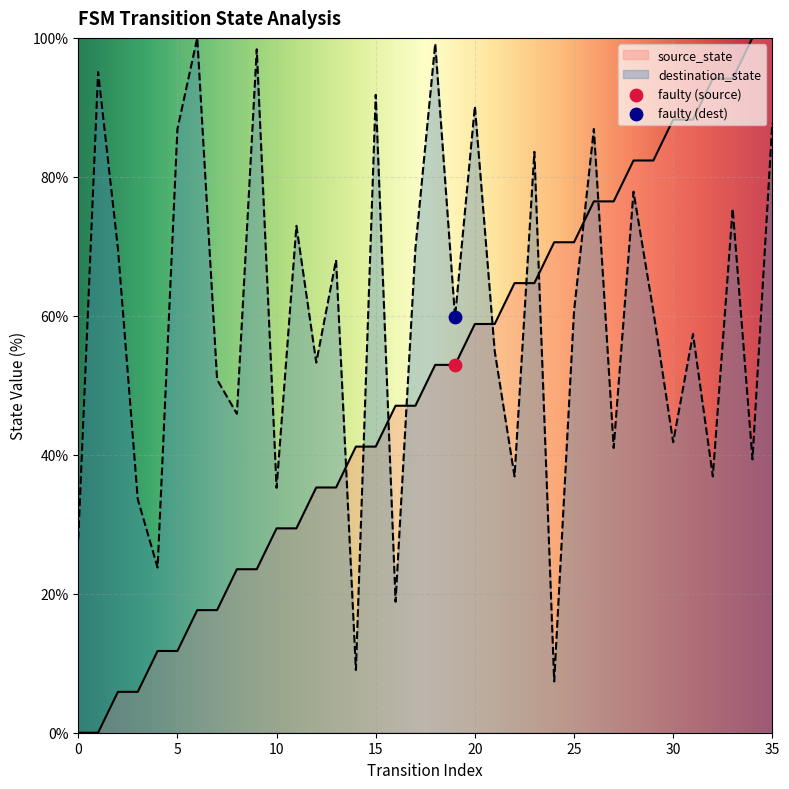

At which category is the sum across all series the highest?

35